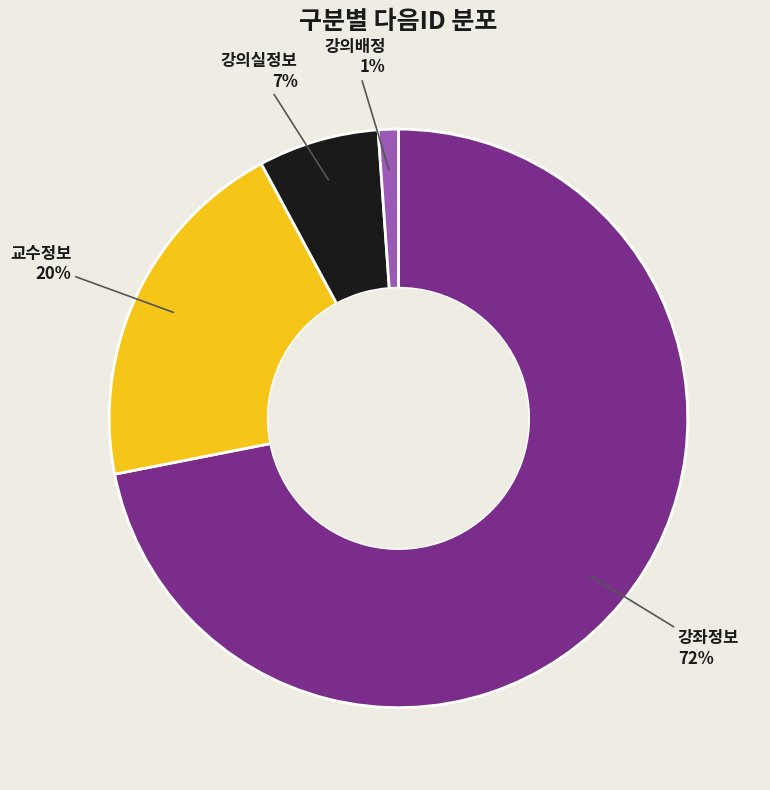

How many slices are in this pie chart?

4